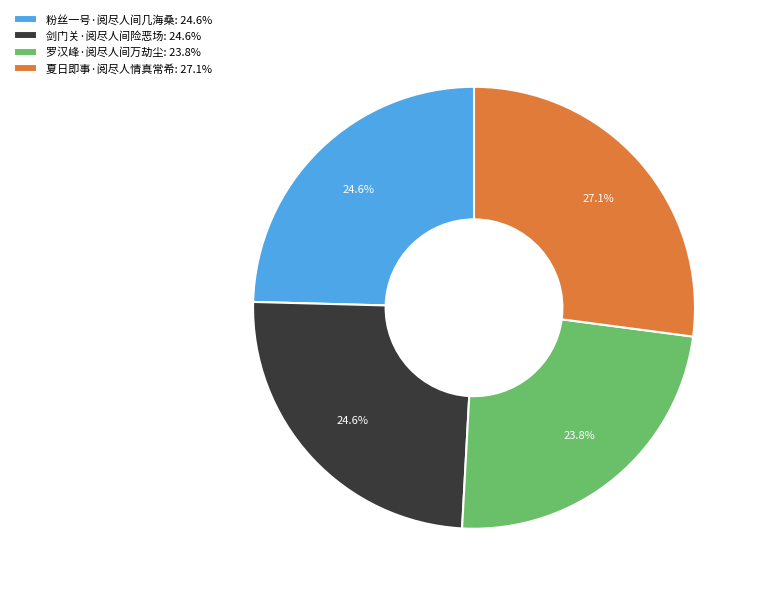

The 粉丝一号·阅尽人间几海桑 slice represents 19% of the pie. True or false?

False